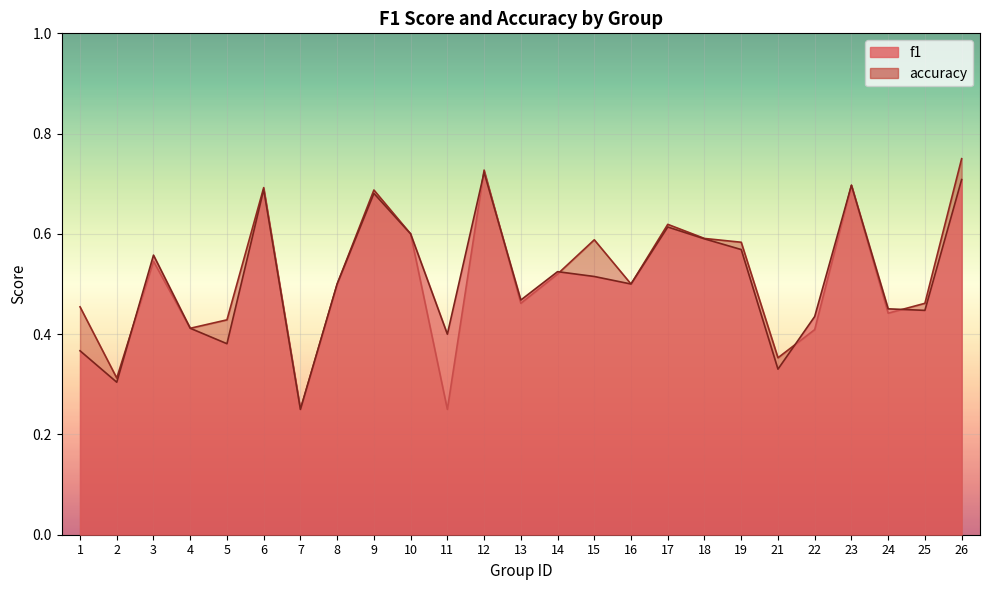

How many interior local peaks does the accuracy series have?

7